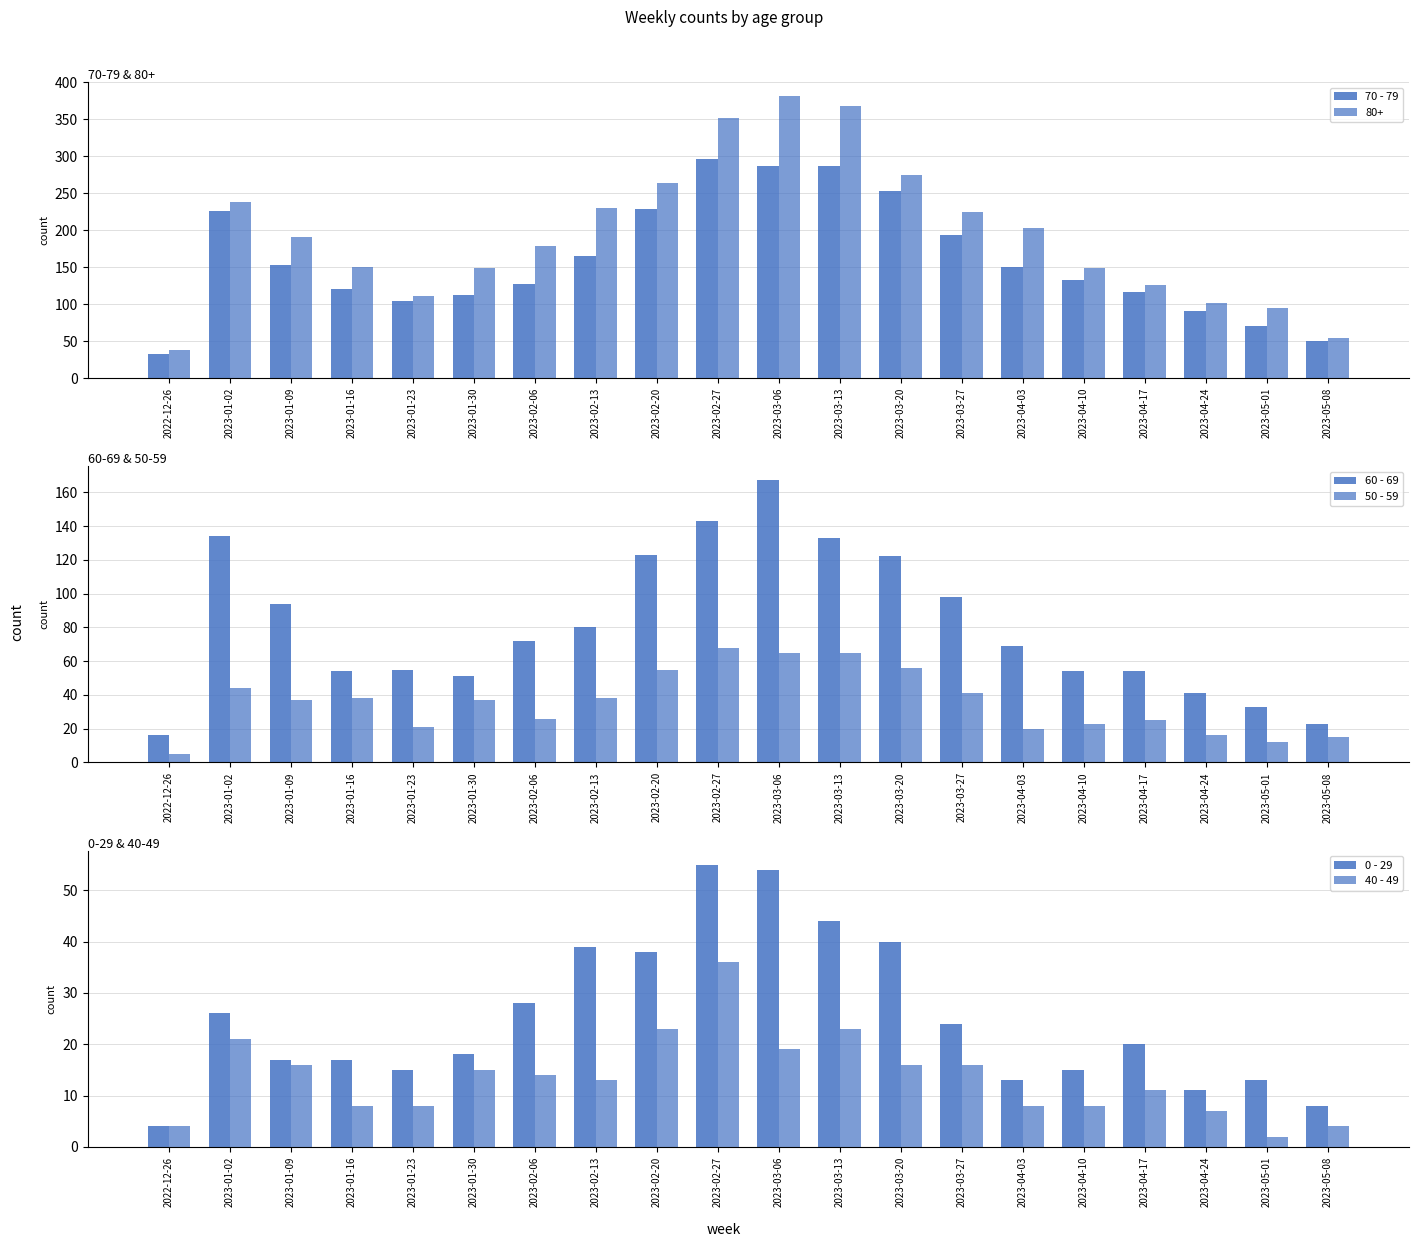

At which label does 0 - 29 reach its peak?

2023-02-27